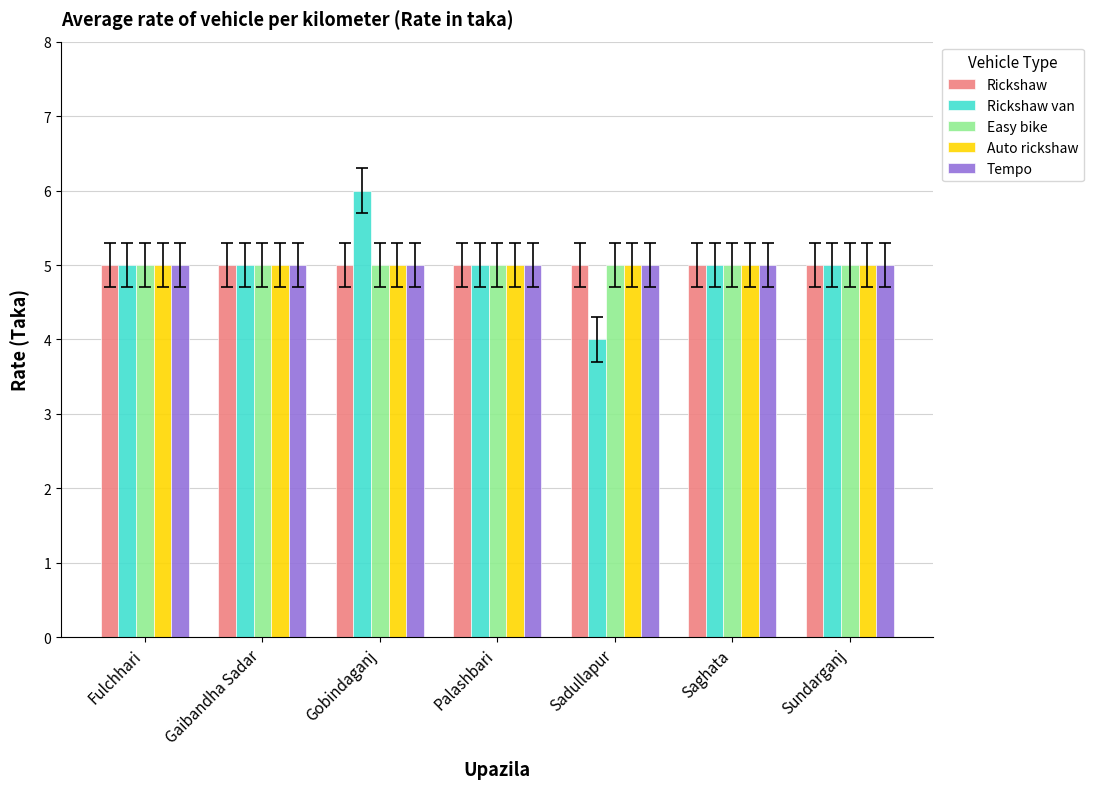

Reading left to right, extract all data points from this chart.

Rickshaw: 5	5	5	5	5	5	5
Rickshaw van: 5	5	6	5	4	5	5
Easy bike: 5	5	5	5	5	5	5
Auto rickshaw: 5	5	5	5	5	5	5
Tempo: 5	5	5	5	5	5	5